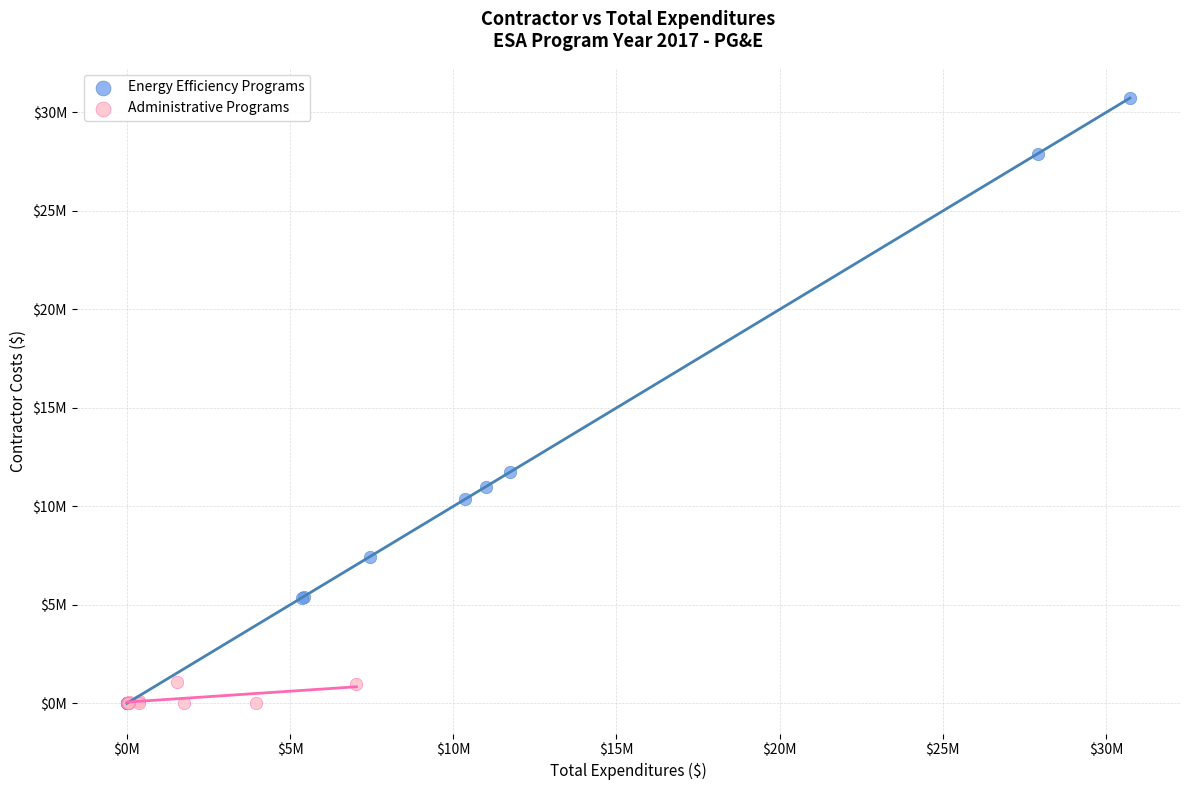

What are all the series names shown in the legend?

Energy Efficiency Programs, Administrative Programs